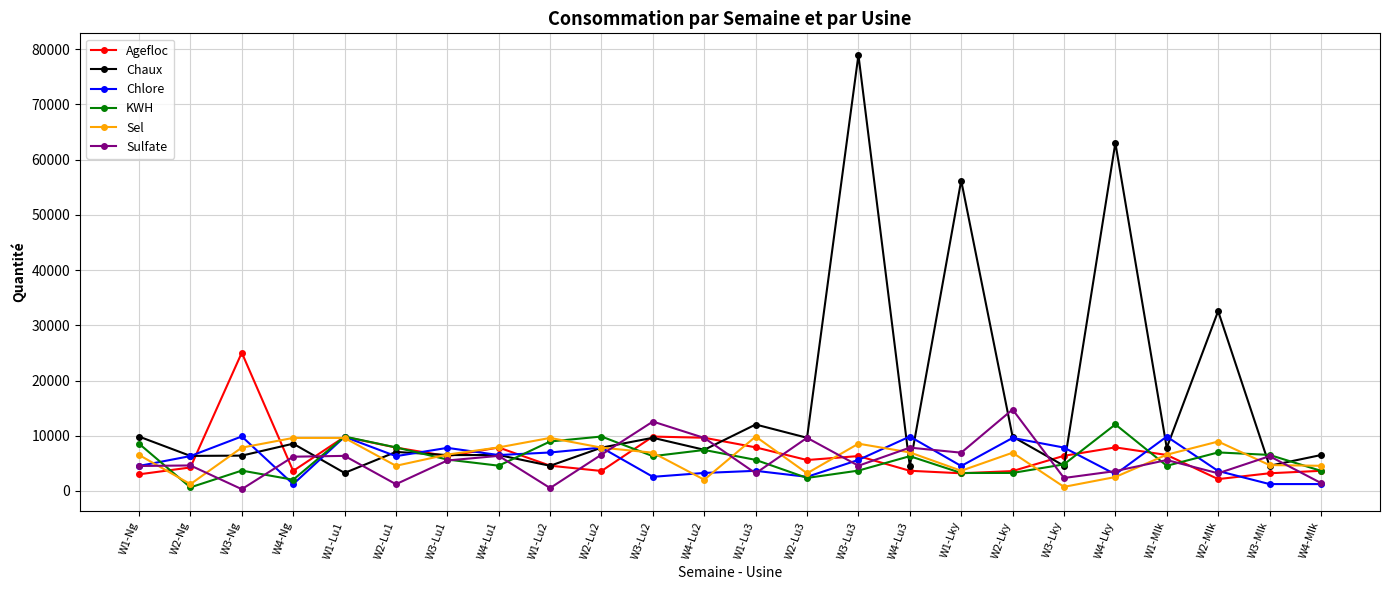

True or false: Sulfate and Sel intersect in this chart.

True